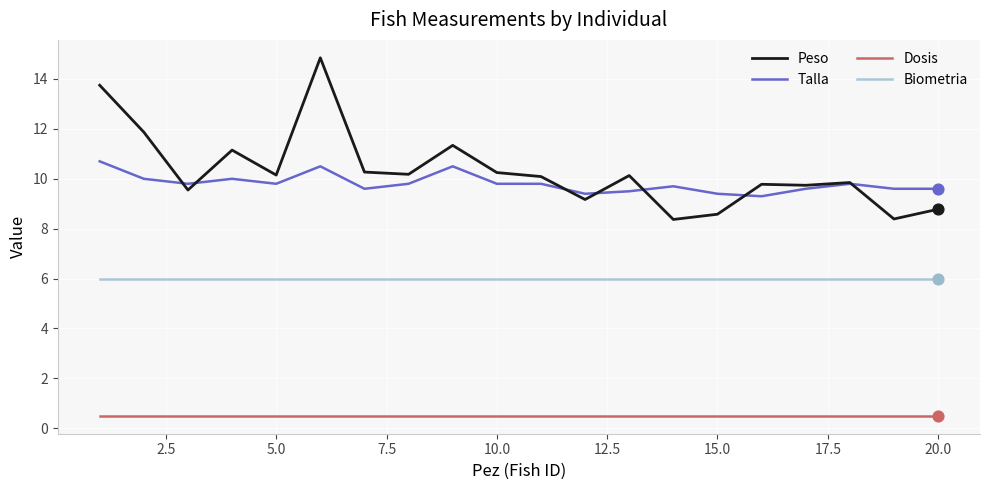

True or false: Biometria and Peso intersect in this chart.

False